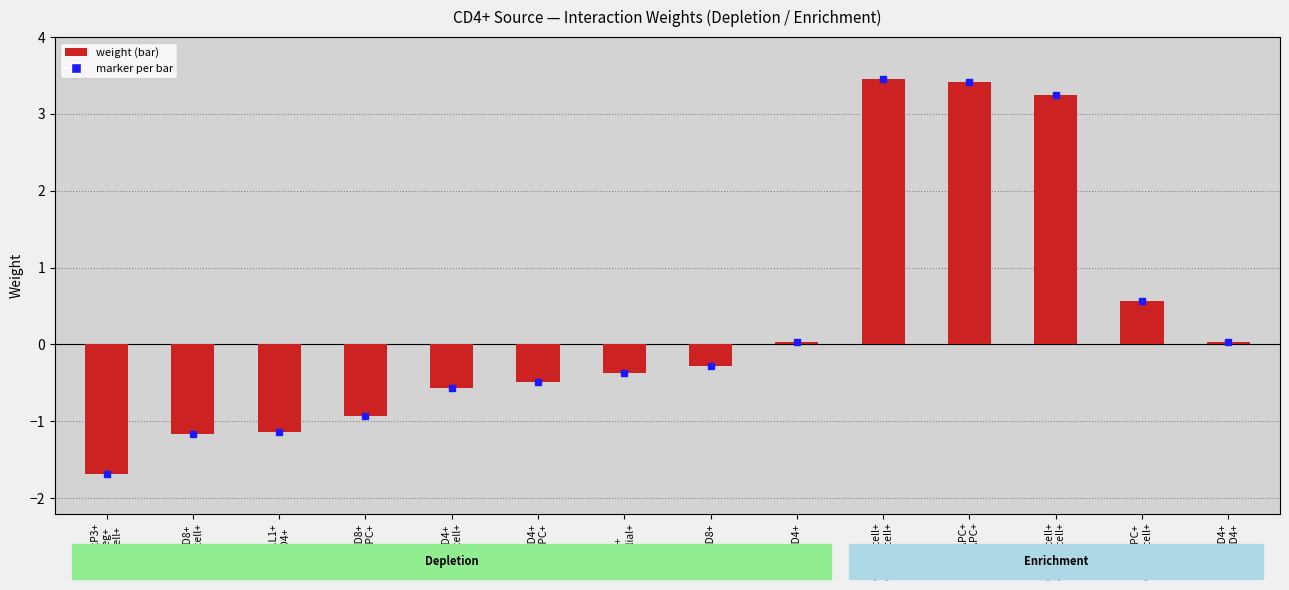

True or false: the data shows 0.0 at CD4+.

True